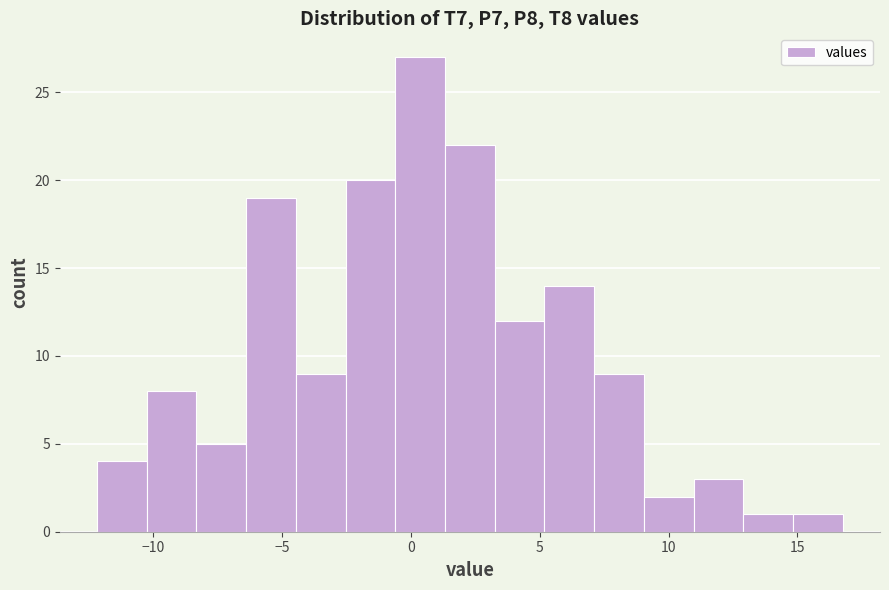

Read against the x-axis, roughly where is the centre of the tallest bar?

0.5